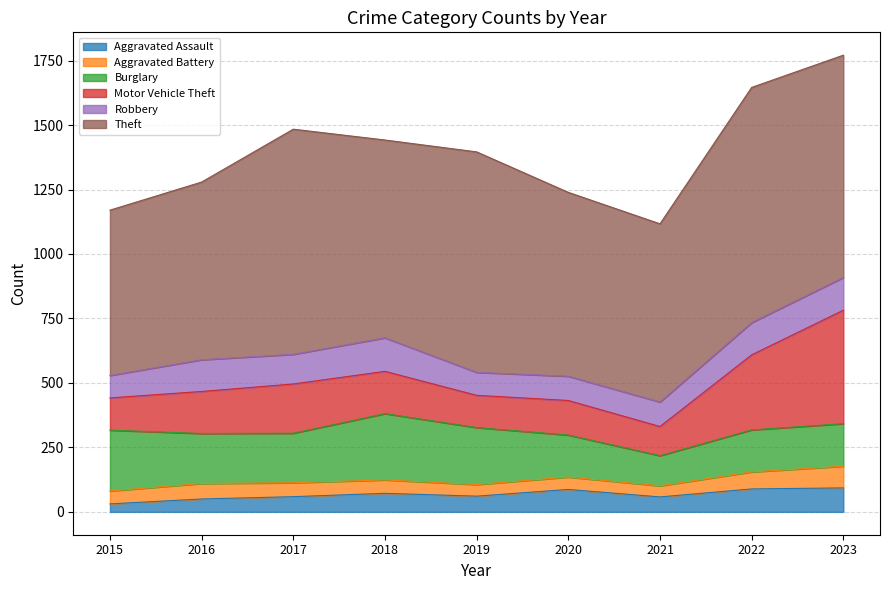

Reading left to right, what are all the values shown in this chart?

Aggravated Assault: 31	50	59	72	61	87	58	89	93
Aggravated Battery: 50	60	54	52	45	48	43	66	84
Burglary: 236	194	192	257	221	163	117	163	165
Motor Vehicle Theft: 125	163	191	164	125	134	113	291	440
Robbery: 87	123	115	130	89	94	95	125	127
Theft: 641	689	873	767	855	713	691	912	862